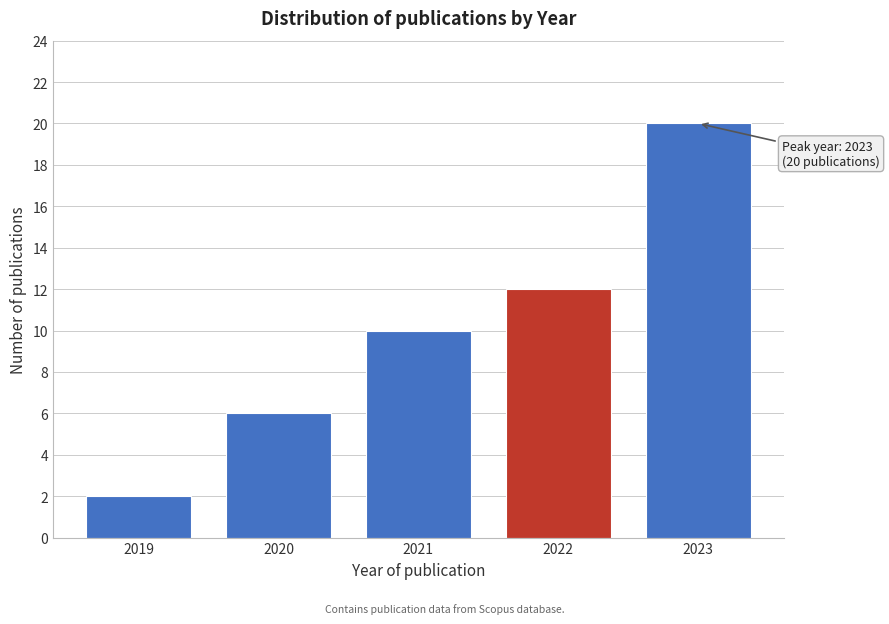

Reading right to left, list all the values displayed in this chart.

2023=20	2022=12	2021=10	2020=6	2019=2